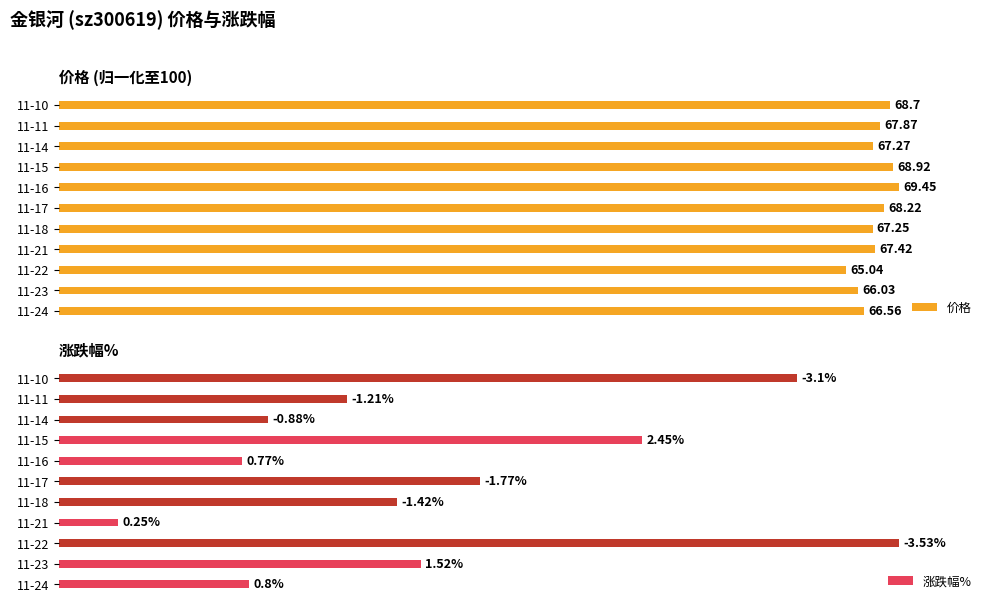

Between 11-16 and 11-24, which is larger?

11-16